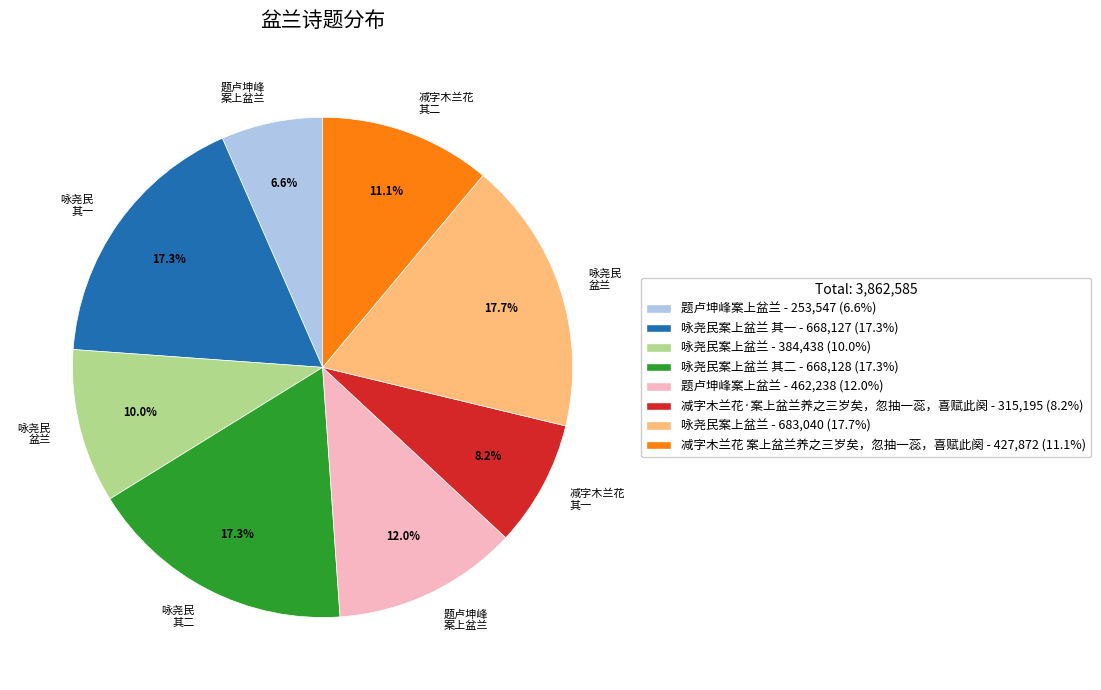

Does any single category account for the majority?

No